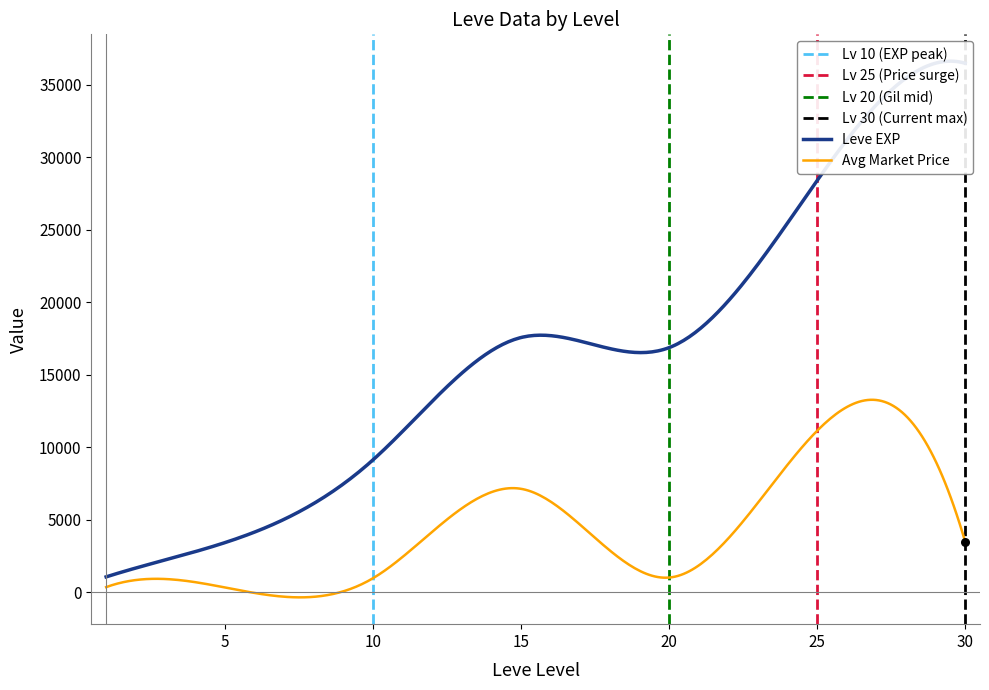

Which series has the largest Y range (max minus min)?

Leve EXP